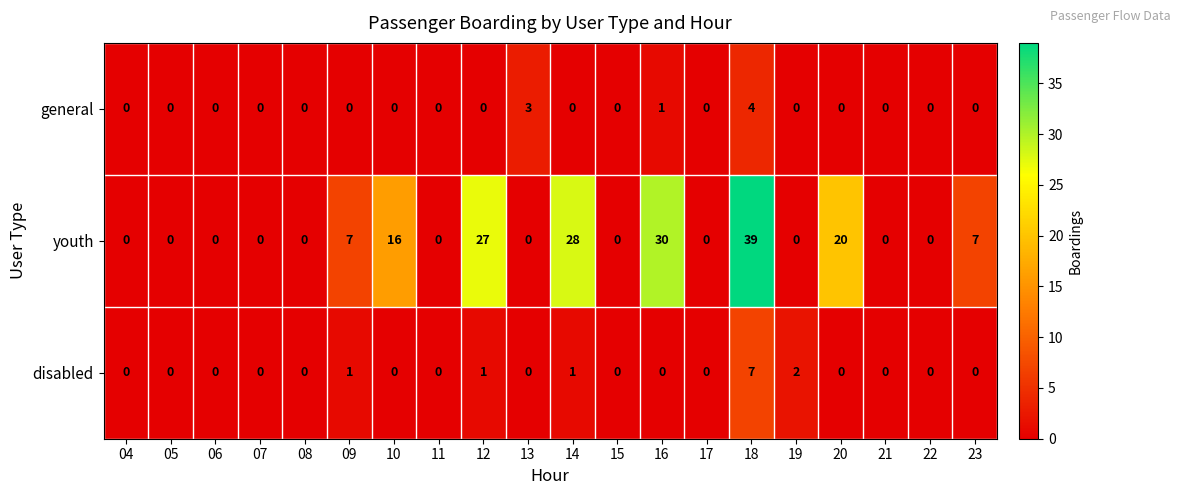

How many series are shown in this chart?

3